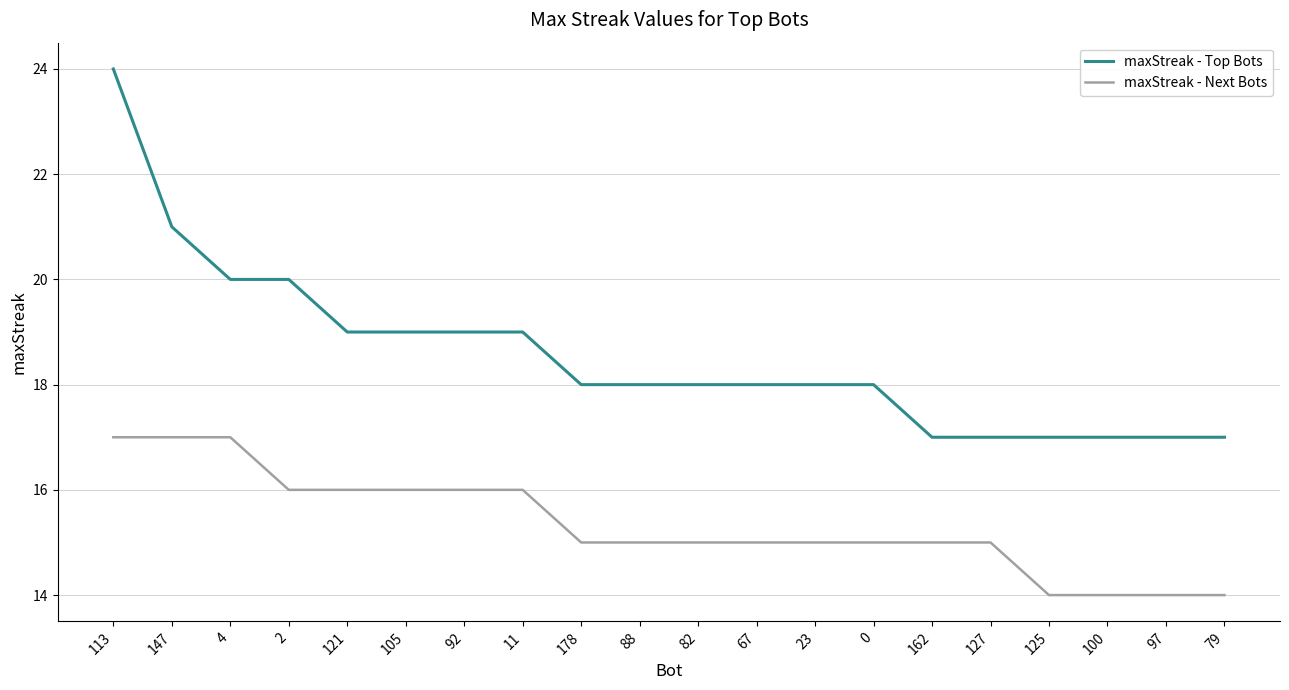

Is the value of maxStreak - Next Bots at 88 greater than the value of maxStreak - Top Bots at 105?

No